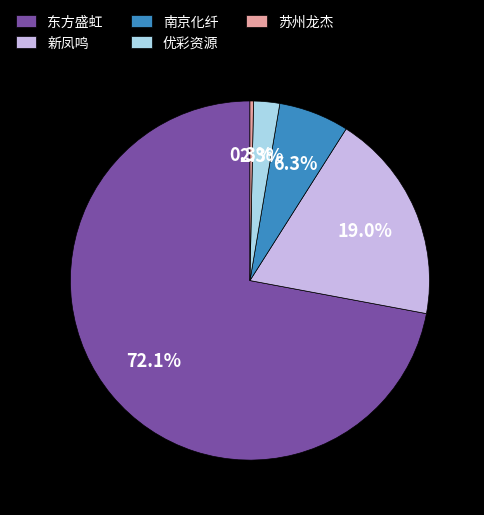

Is it true that 东方盛虹 is 85% of the pie?

False